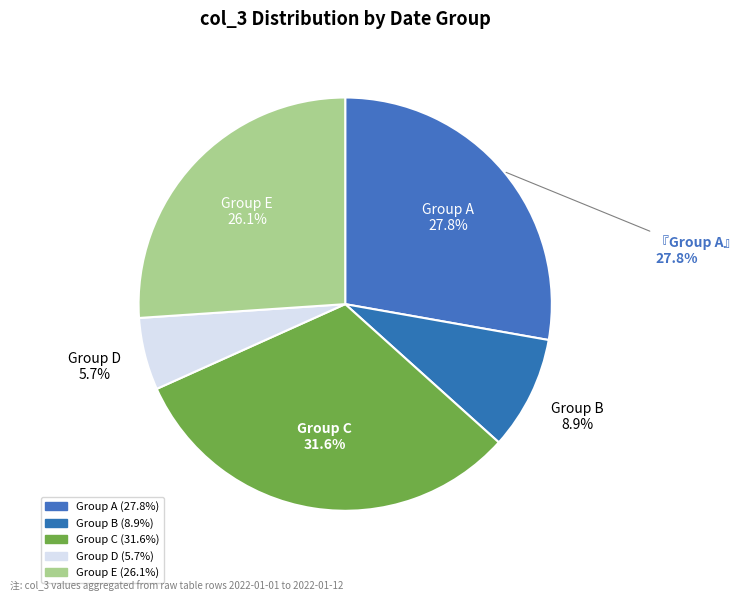

Do 2022-01-08 and 2022-01-01 together represent more than half of the pie?

No